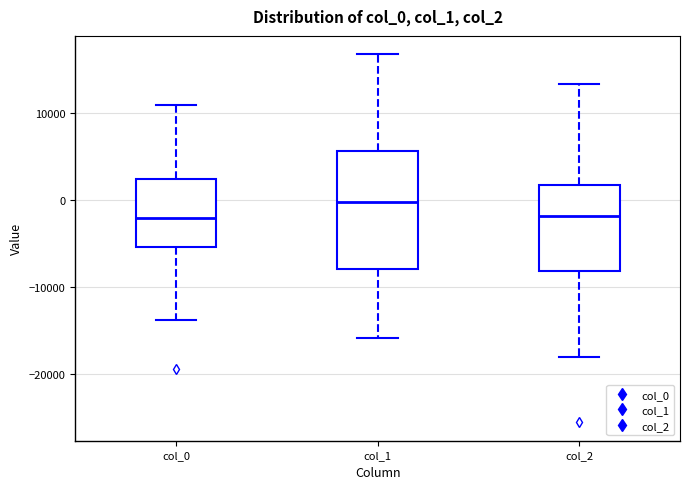

Comparing the boxes themselves (not the whiskers), which one is the tallest?

col_1